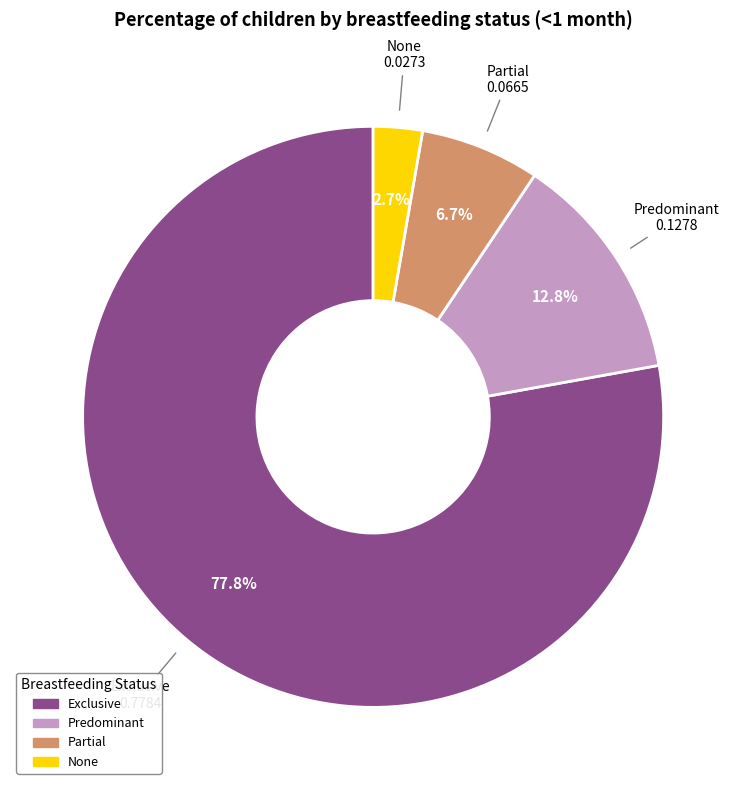

How much of the chart is everything except None?

97.3%